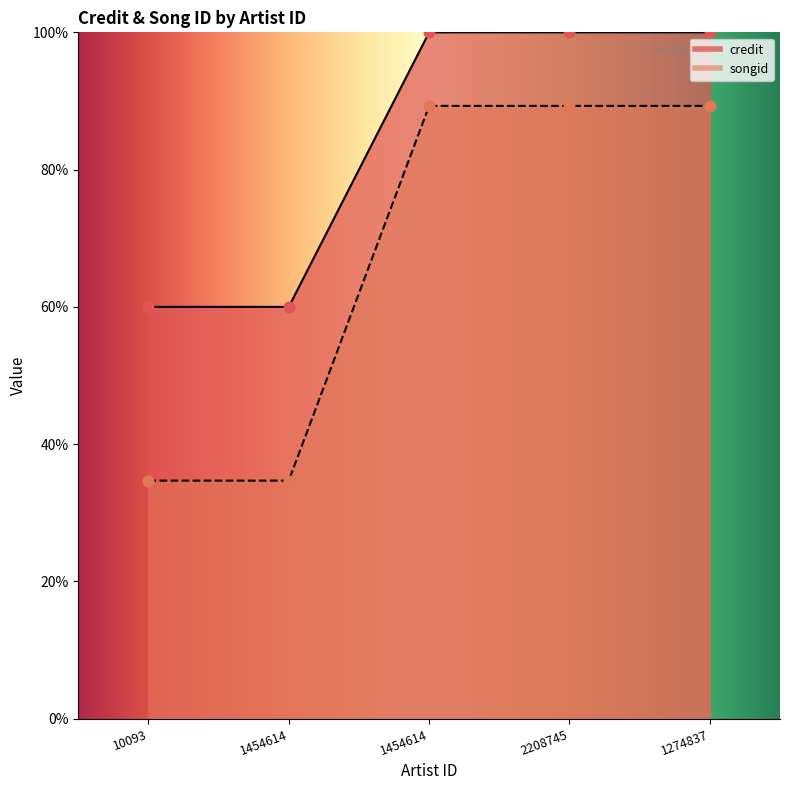

At how many categories does at least one series exceed 38?

5